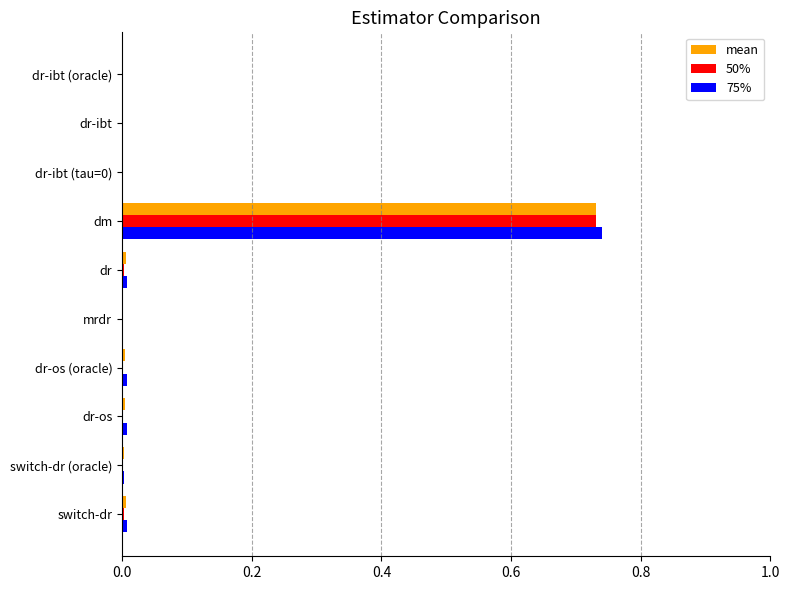

The 50% series shows 0.0 at switch-dr (oracle). True or false?

True